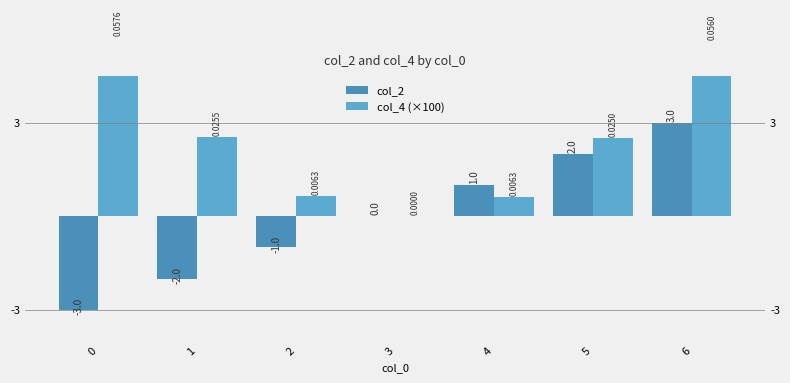

The col_4 (×100) series shows 0.0 at 3. True or false?

False